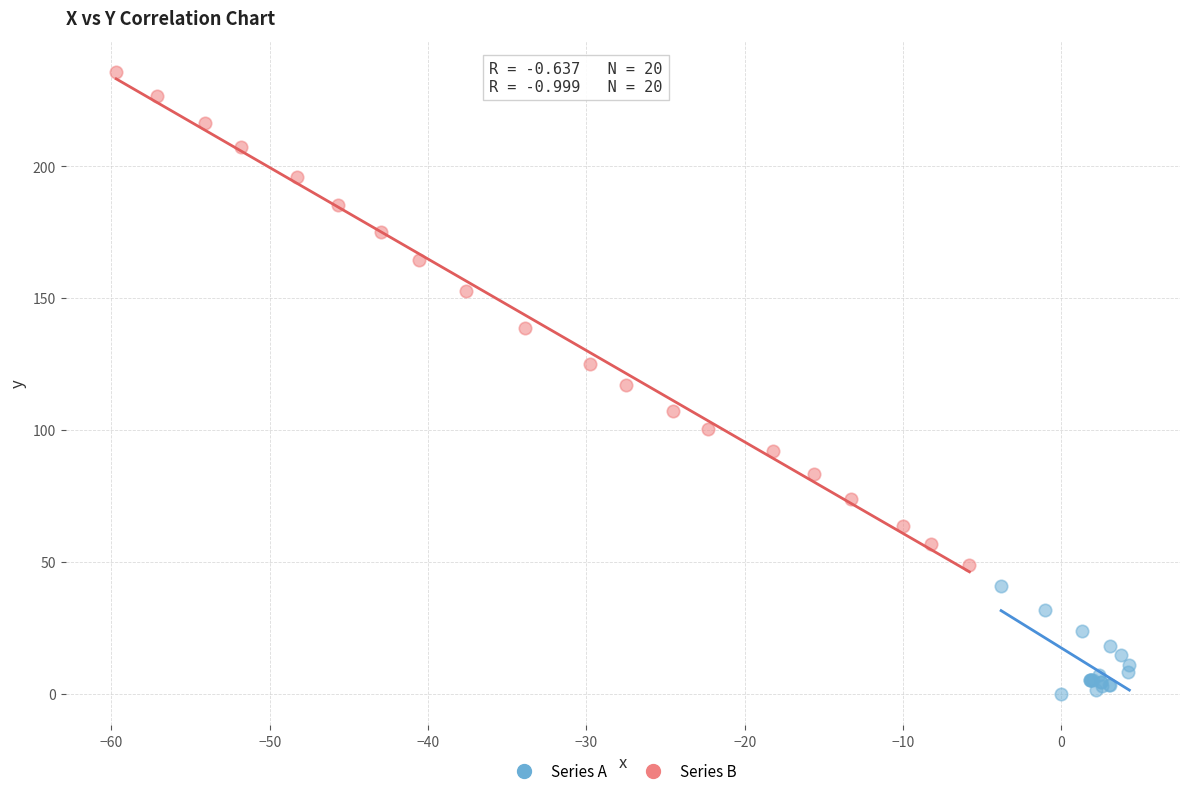

Which series contains the highest Y value?

Series B